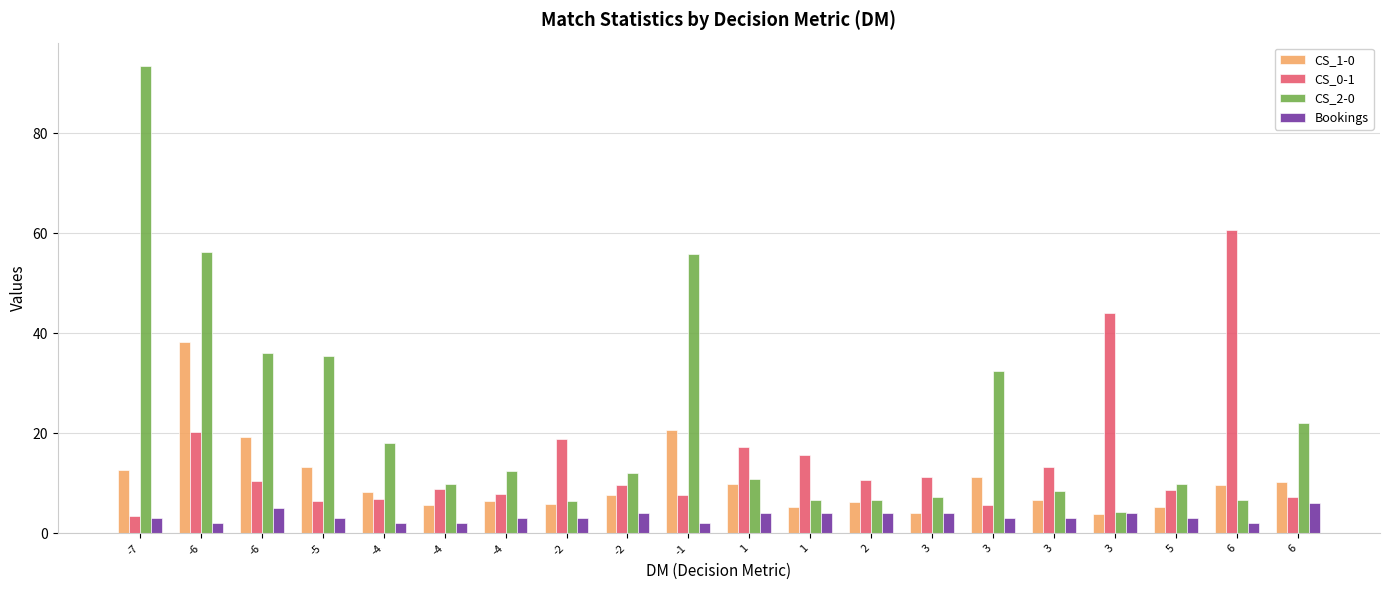

List the labels in order of CS_2-0 value, largest first.

-7, -6, -1, -6, -5, 3, 6, -4, -4, -2, 1, -4, 5, 3, 3, 6, 1, 2, -2, 3